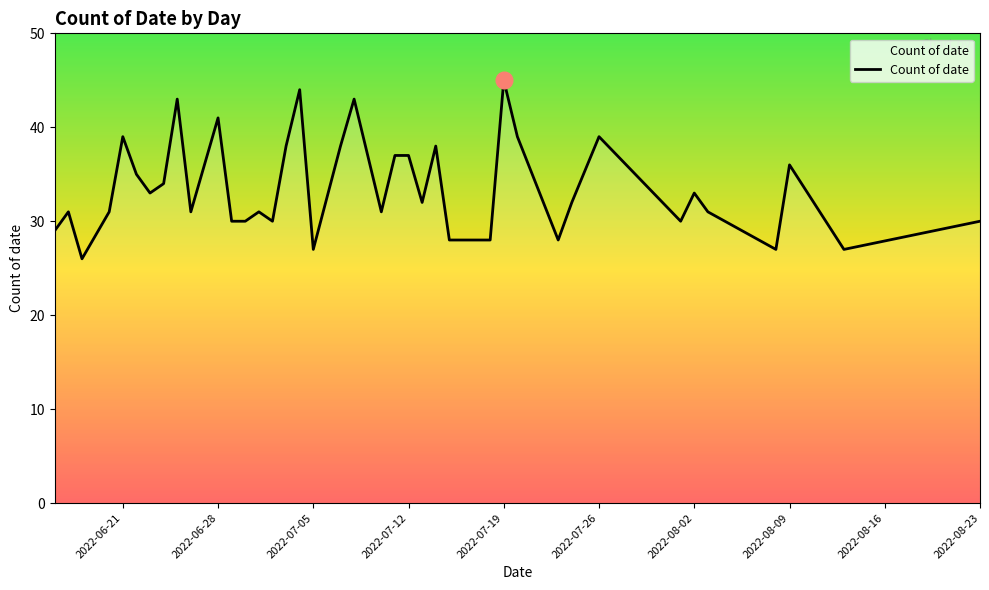

What is the difference between the maximum and minimum values?

19